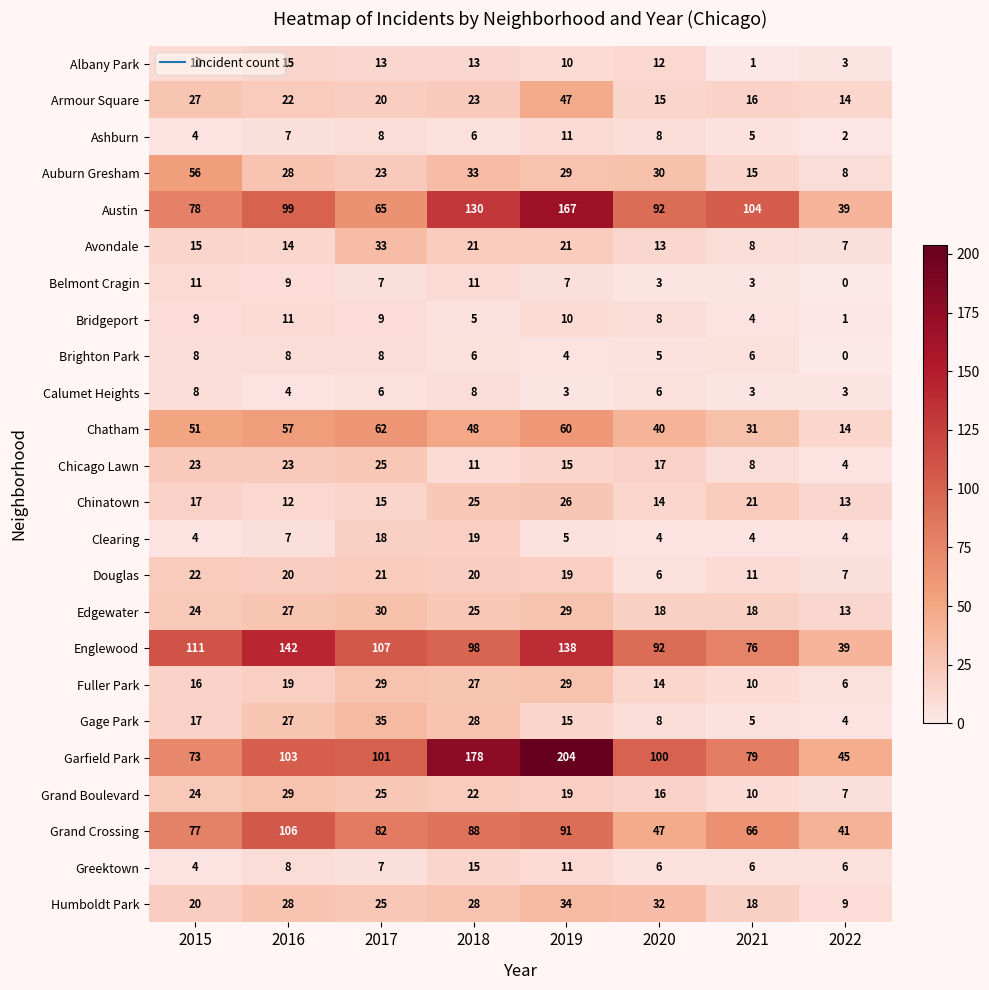

What is the average value of the Belmont Cragin series?

6